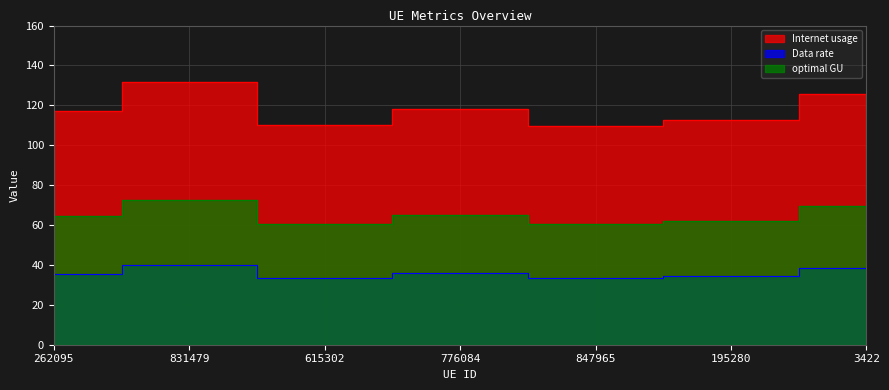

List the series in order of their peak value, lowest first.

Data rate, optimal GU, Internet usage